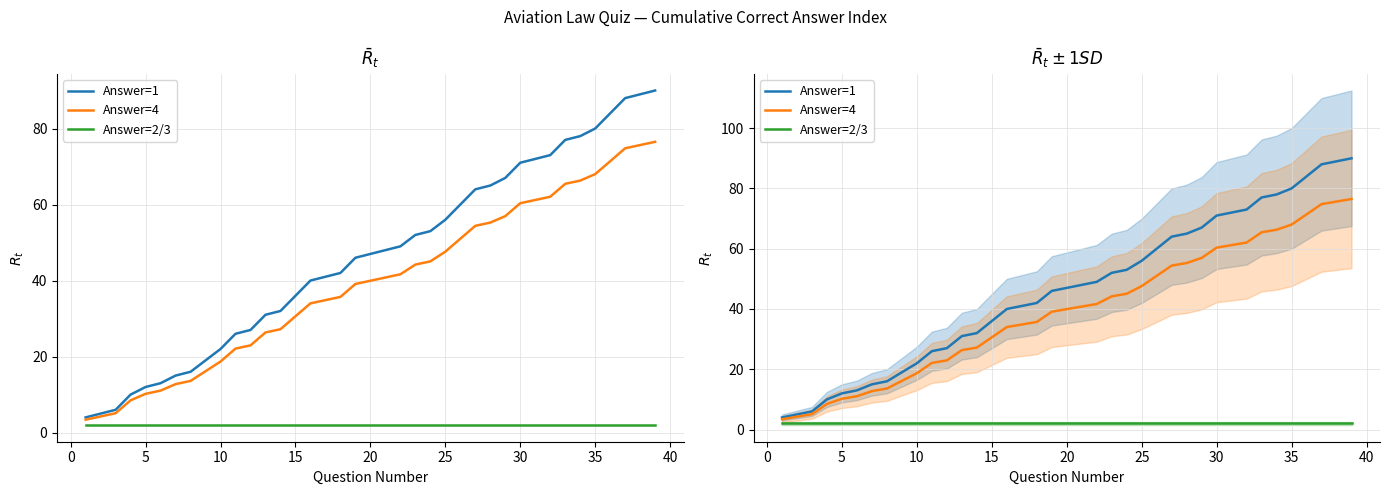

At 35, list the series in order from smallest to largest.

Answer=2/3, Answer=4, Answer=1